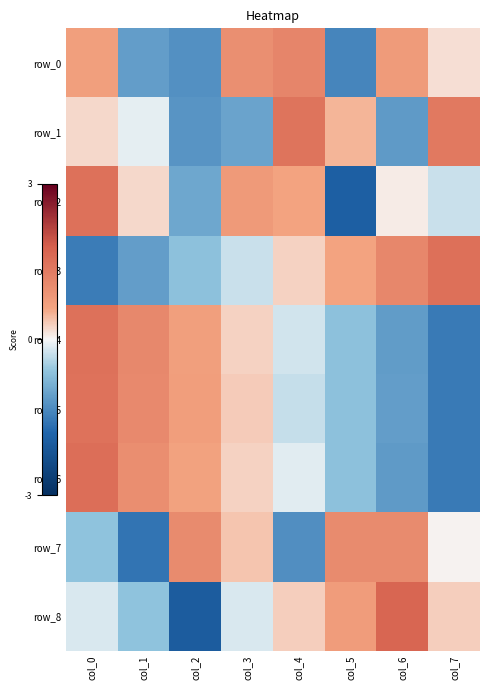

What is the difference between the highest and lowest values at col_1?

2.7